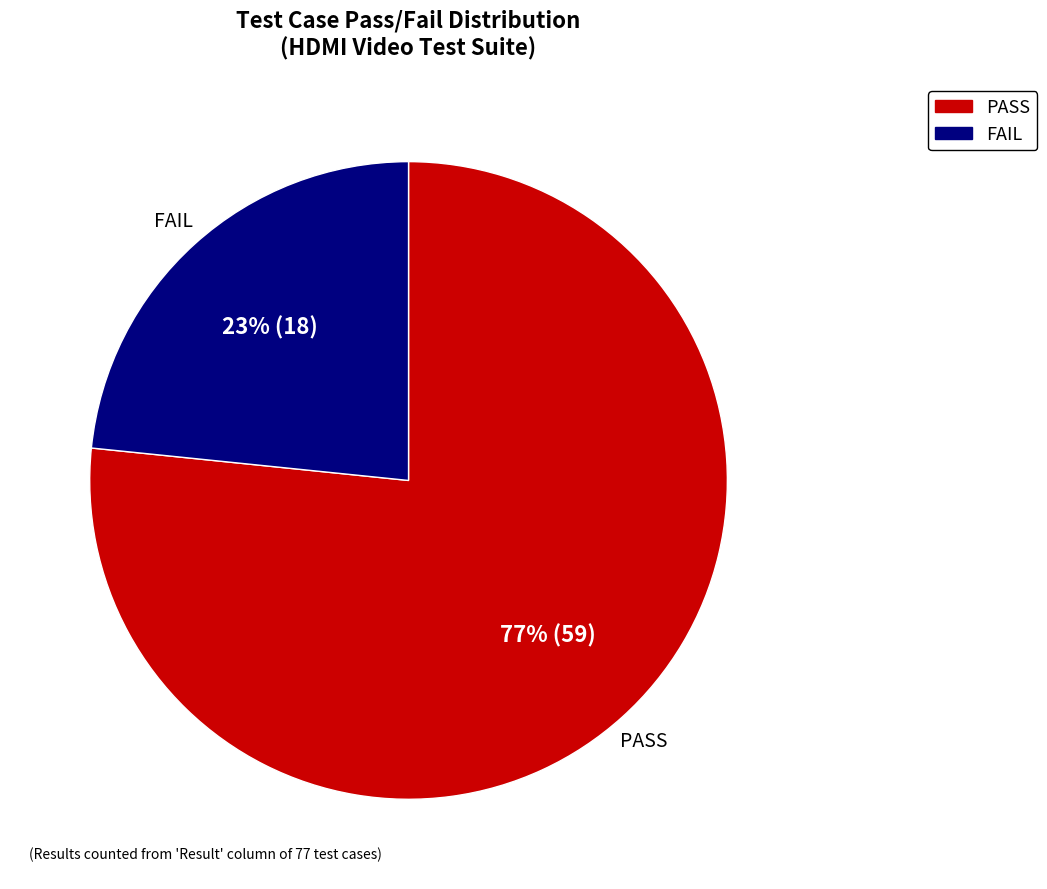

Is PASS the majority of the pie?

Yes